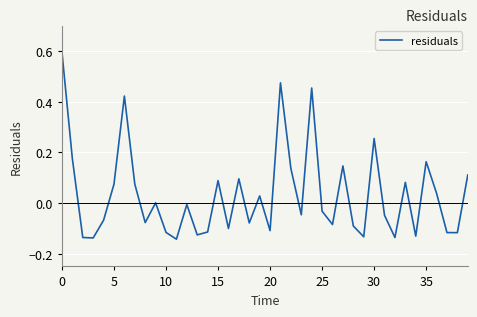

What is the maximum value shown in the chart?

0.6